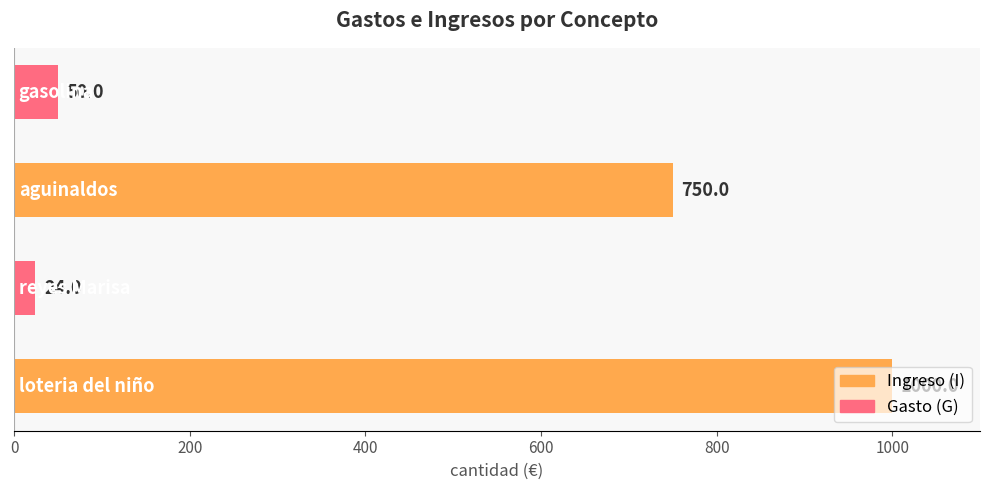

How many data points are less than 750?

2